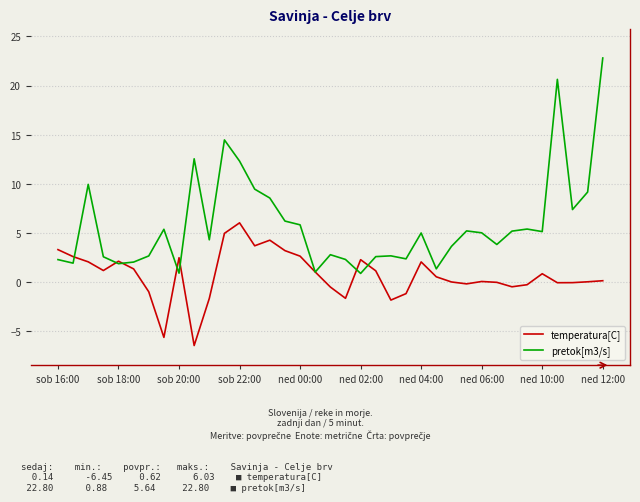

List the series in order of their overall mean, lowest first.

temperatura[C], pretok[m3/s]